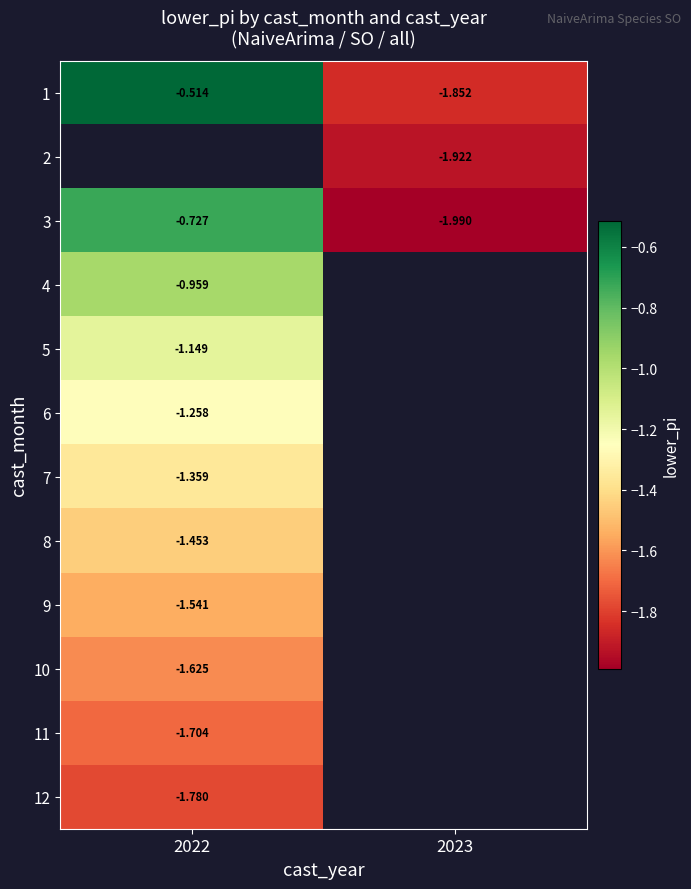

The value of row_7 at 2022 is -1.5. True or false?

True